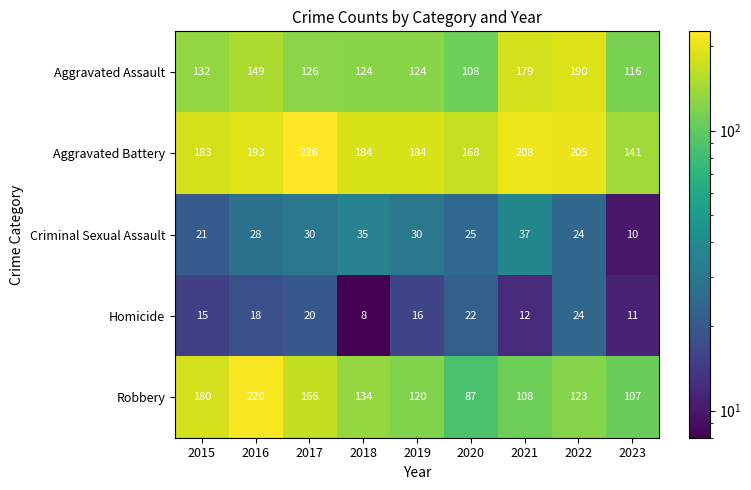

The Homicide series shows 19 at 2023. True or false?

False